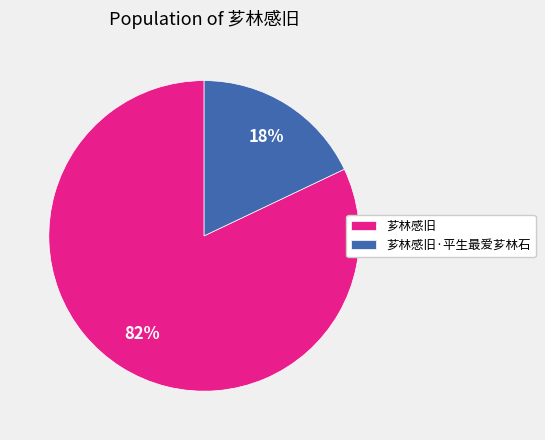

The 芗林感旧 slice represents 82% of the pie. True or false?

True